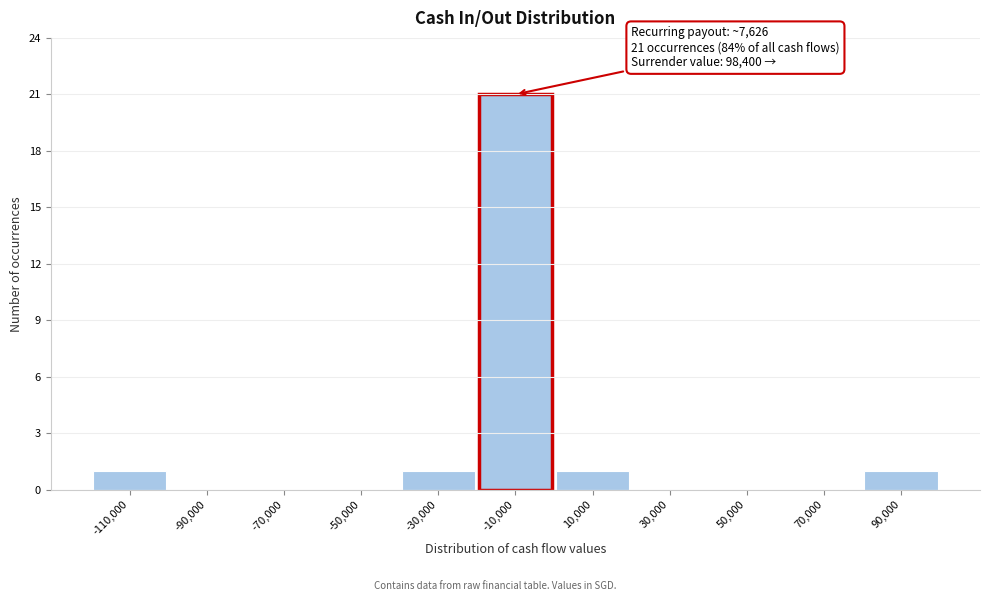

Reading left to right, transcribe all the data shown in this chart.

-110,000=1	-90,000=0	-70,000=0	-50,000=0	-30,000=1	-10,000=21	10,000=1	30,000=0	50,000=0	70,000=0	90,000=1